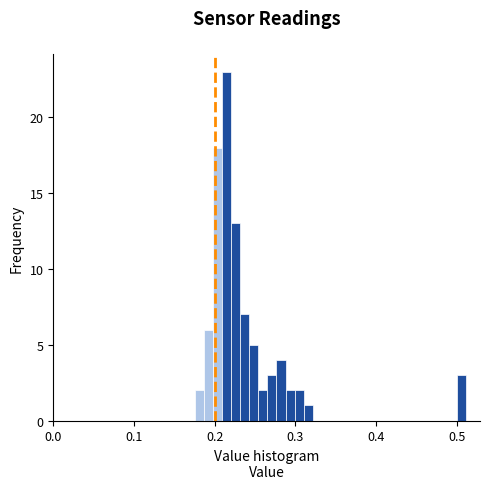

Around what value on the x-axis is the tallest bar? Give the approximate position of its centre, as read against the axis.

0.21